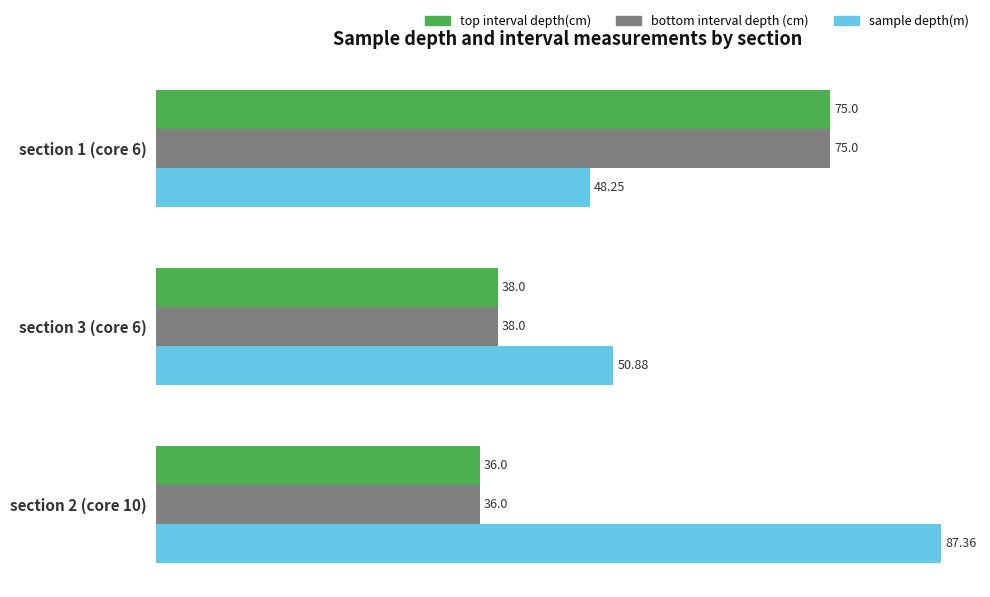

What is the difference between the maximum and minimum values in the bottom interval depth (cm) series?

39.0